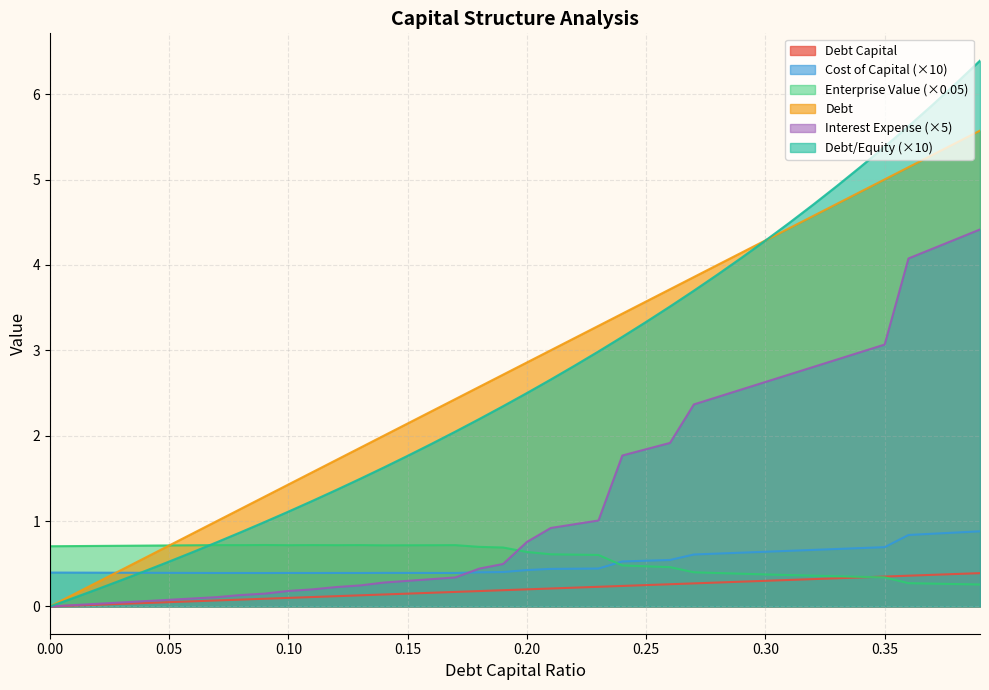

At which category is the sum across all series the highest?

0.39